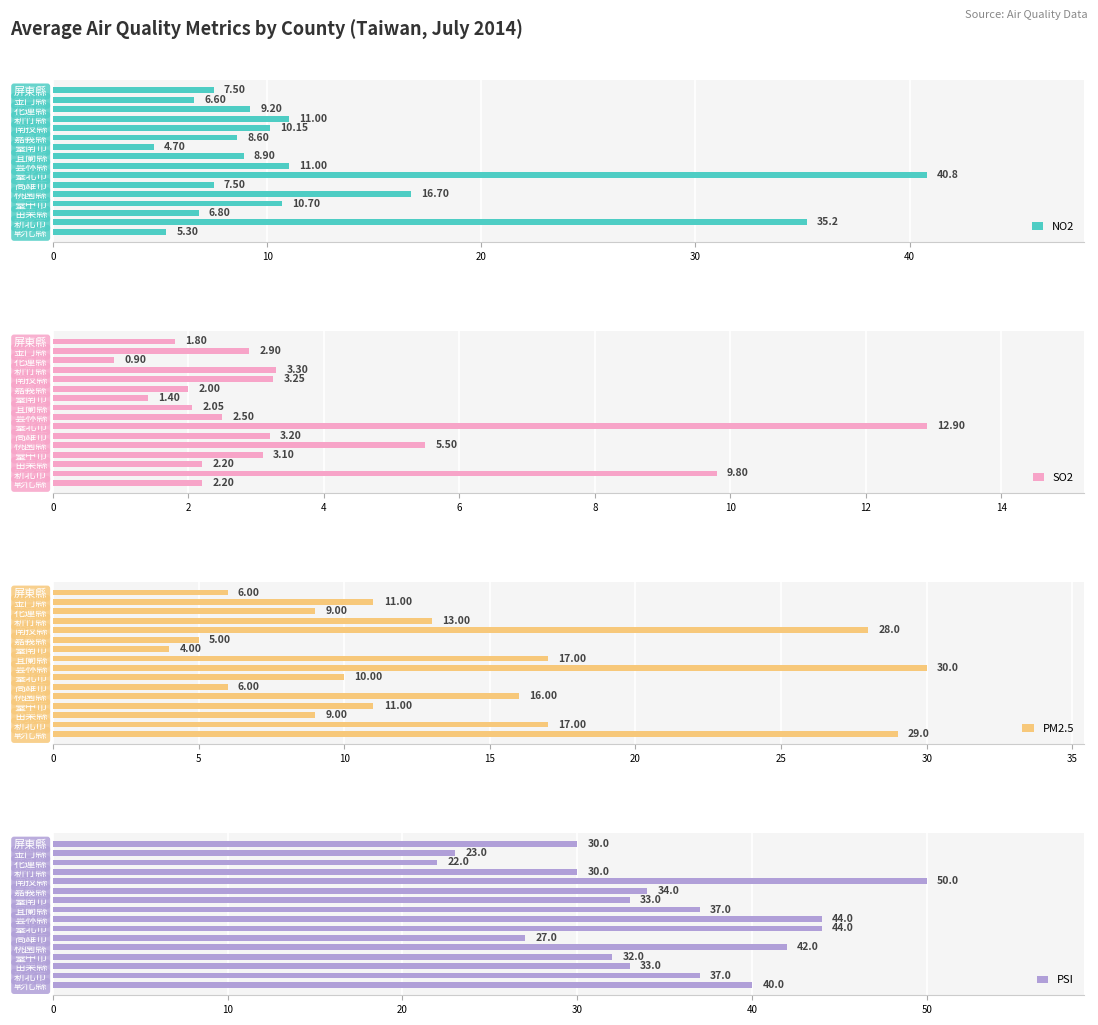

What is the maximum value for SO2?

12.9